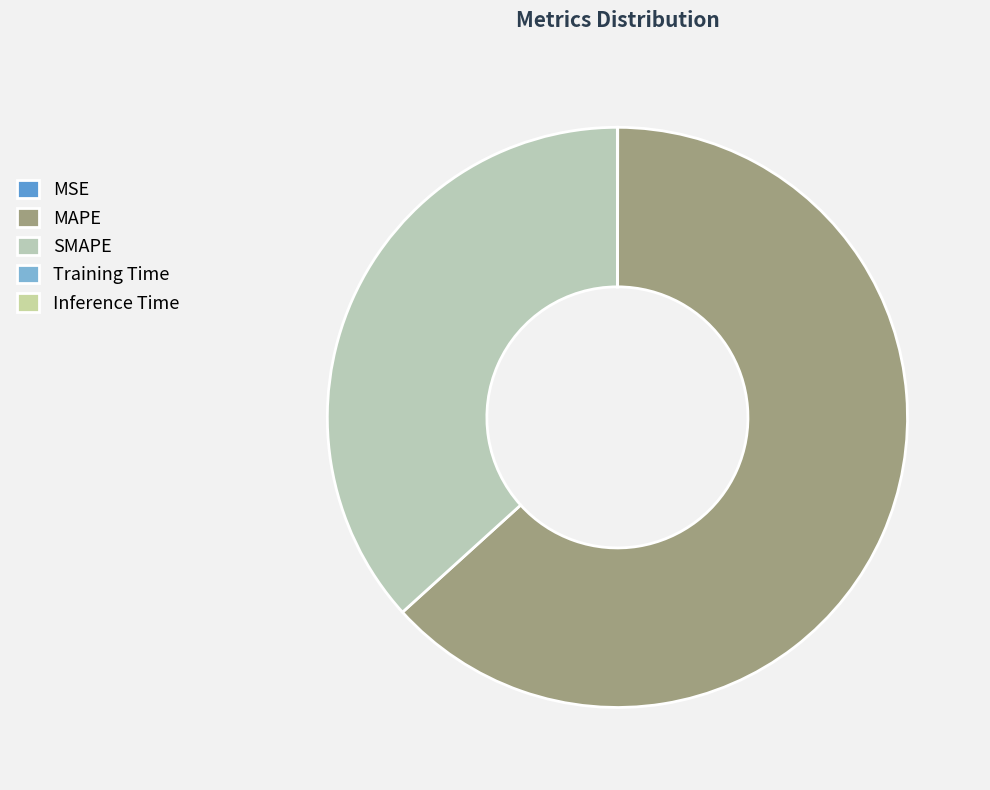

To the nearest percent, what is the difference between the largest and smallest slice percentages?

63%